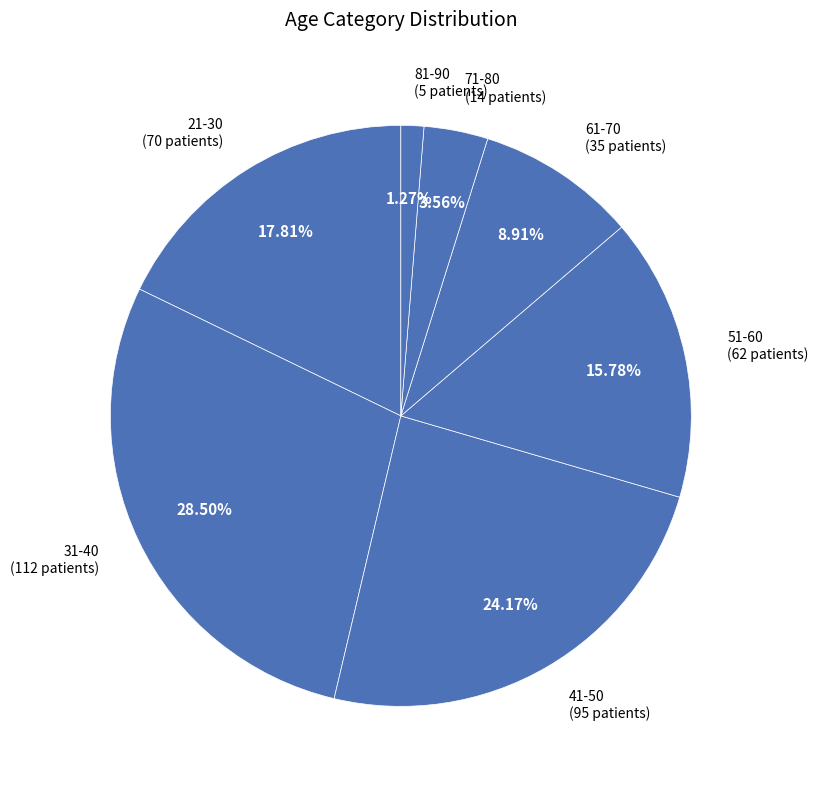

What is the largest slice in the pie chart?

31-40